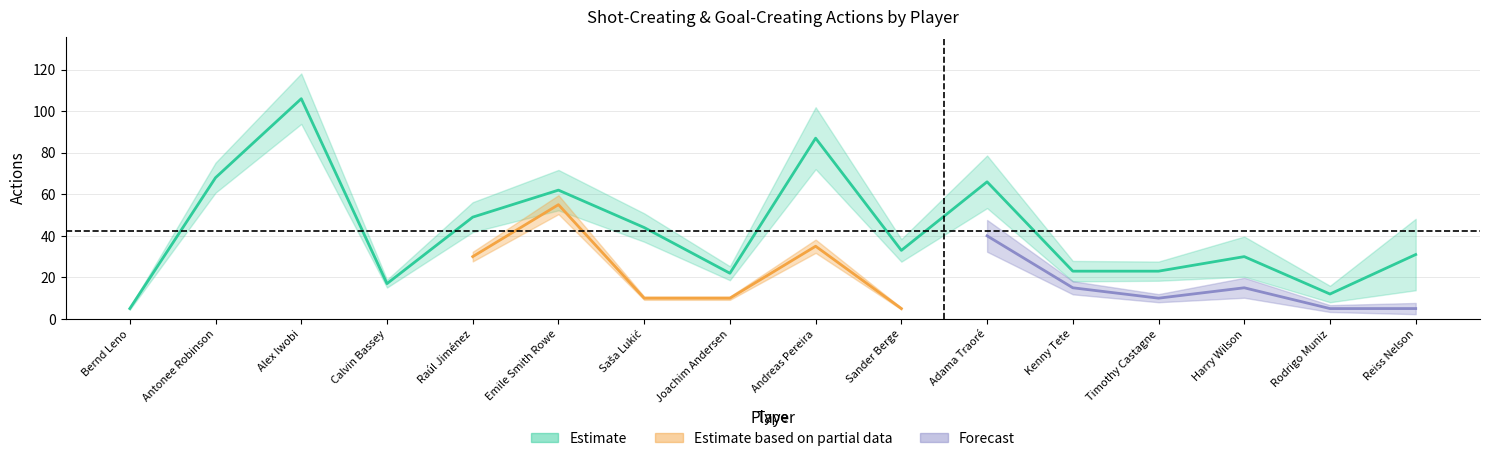

Where is the first local maximum?

Alex Iwobi